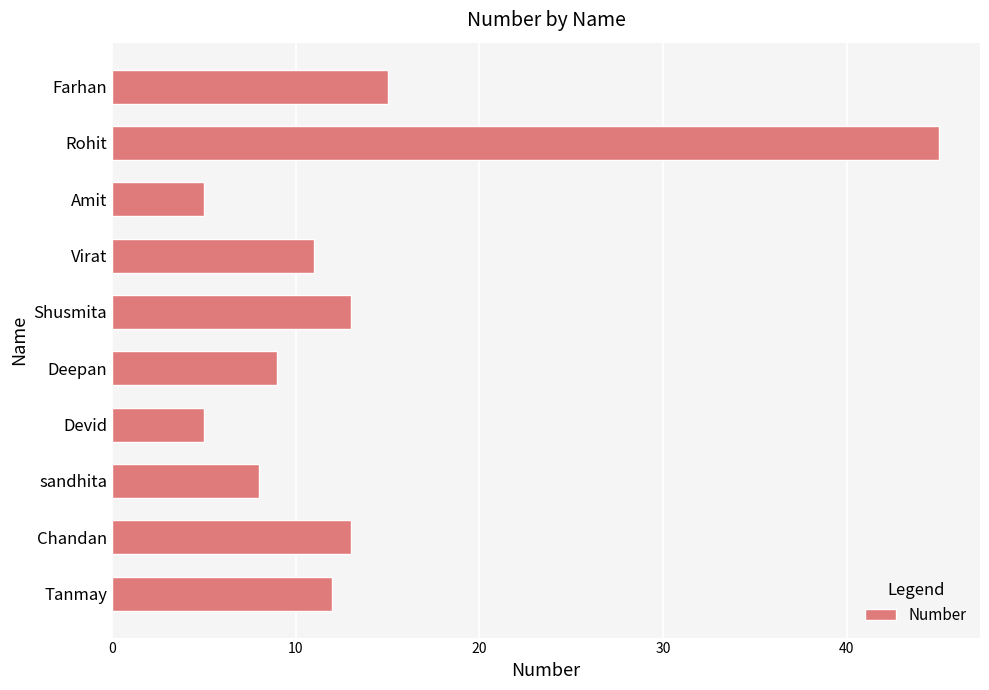

What is the ratio of the value at Rohit to the value at Farhan?

3.0